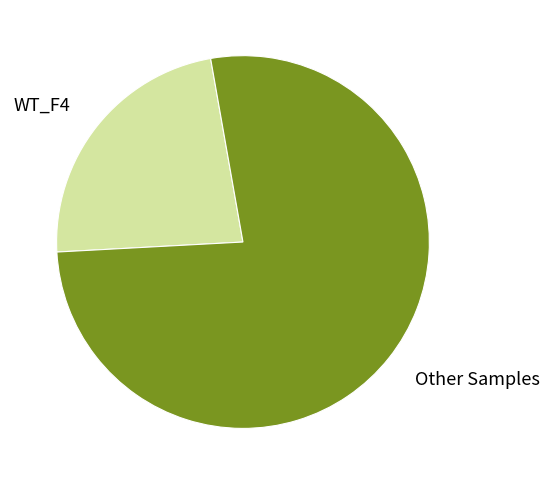

Rank the categories by value from highest to lowest.

Other Samples, WT_F4